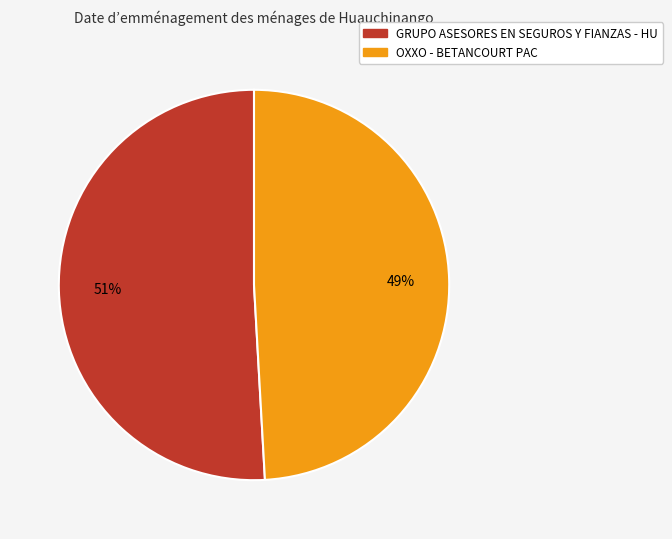

What is the majority slice?

GRUPO ASESORES EN SEGUROS Y FIANZAS - HU